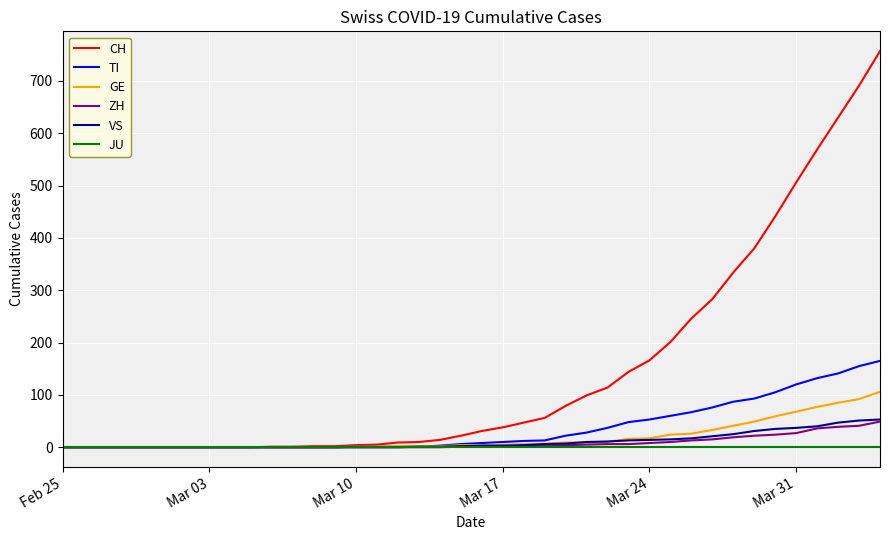

Which series has the largest total across all categories?

CH